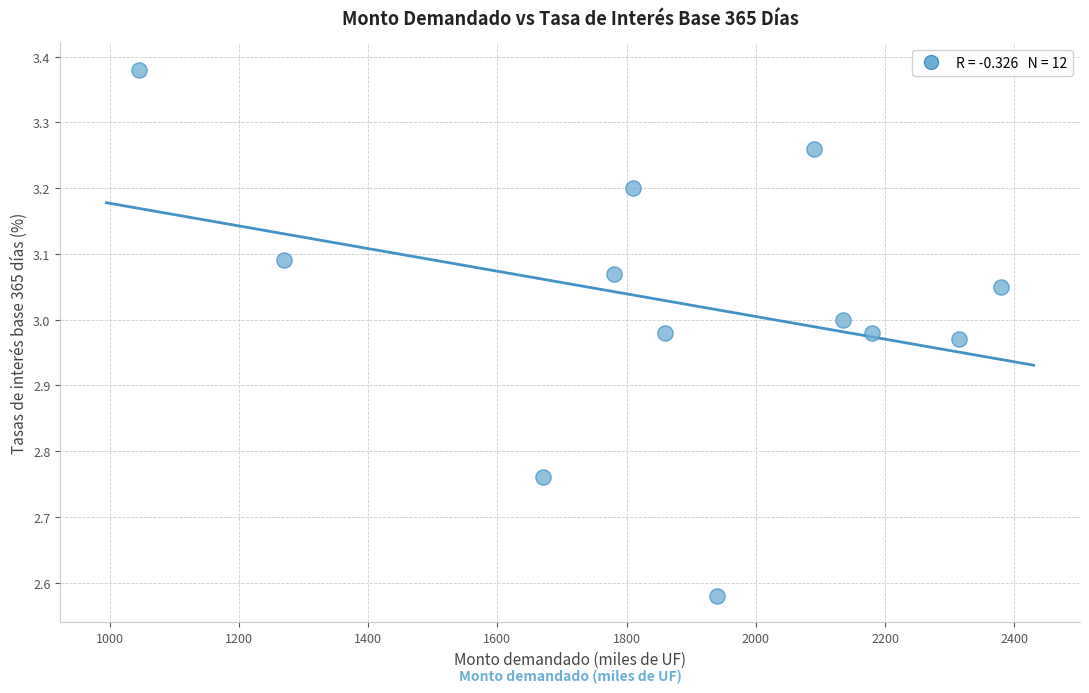

What is the range of X values (max minus min)?

1335.0